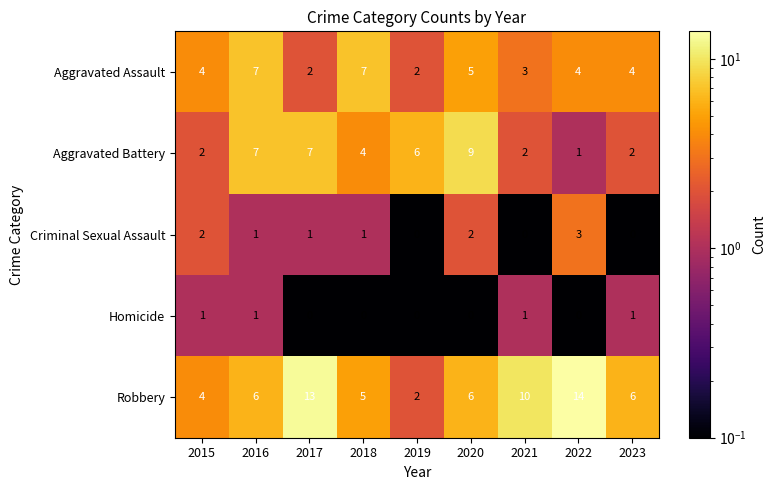

Which series has the largest range (max minus min)?

Robbery